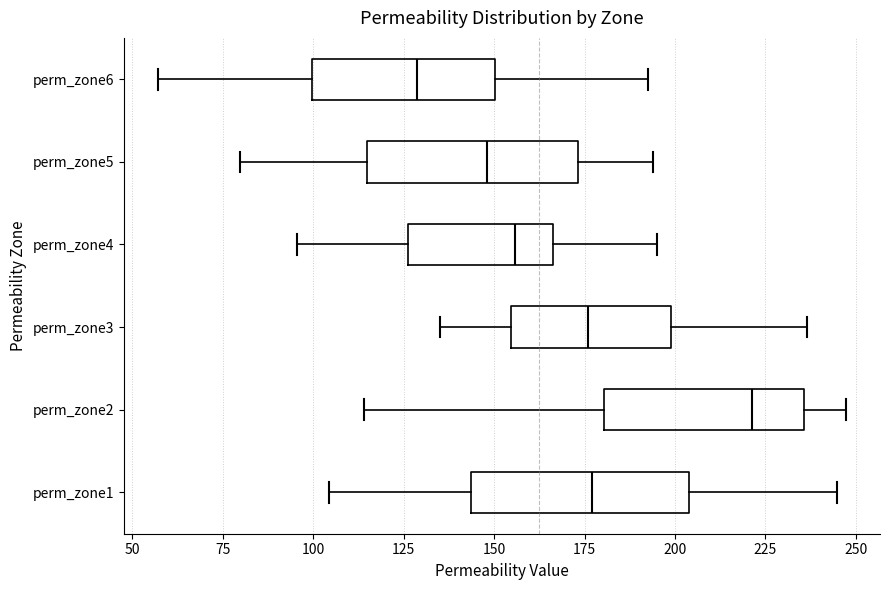

Which box has the furthest to the left median line?

perm_zone6